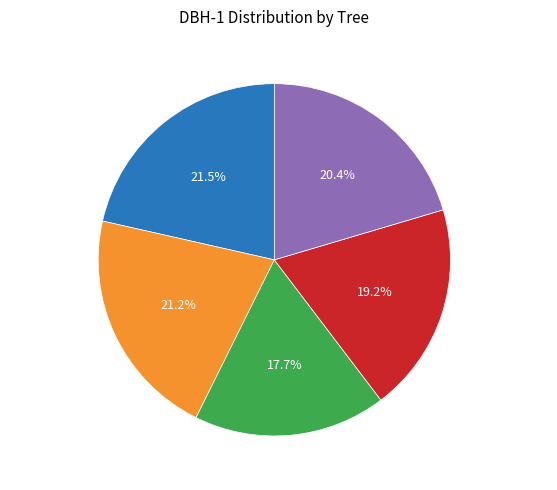

To the nearest percent, what is the average slice percentage?

20%